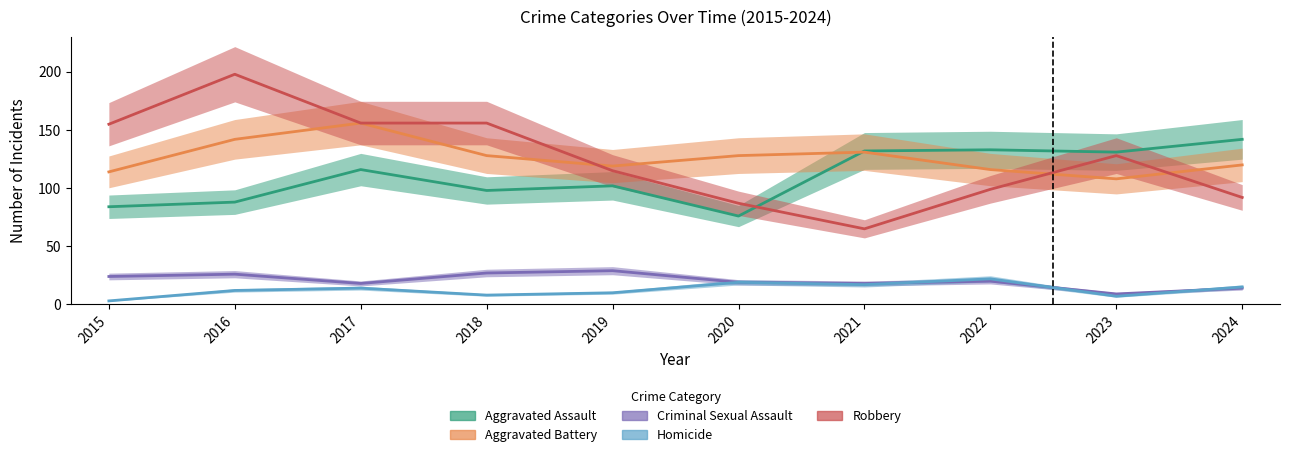

Is it true that Aggravated Assault equals 142 at 2024?

True